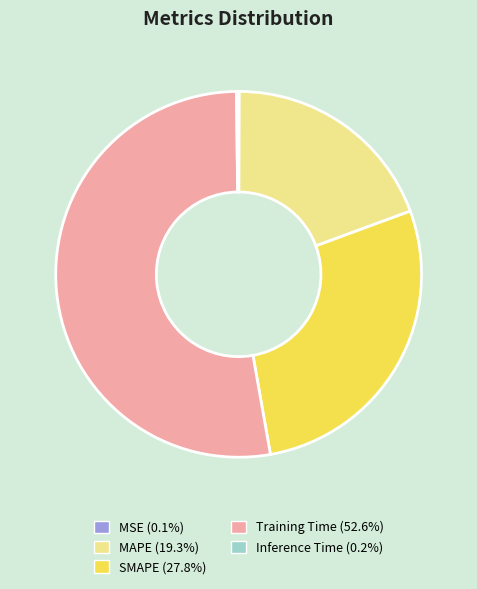

True or false: SMAPE accounts for 28% of the total.

True